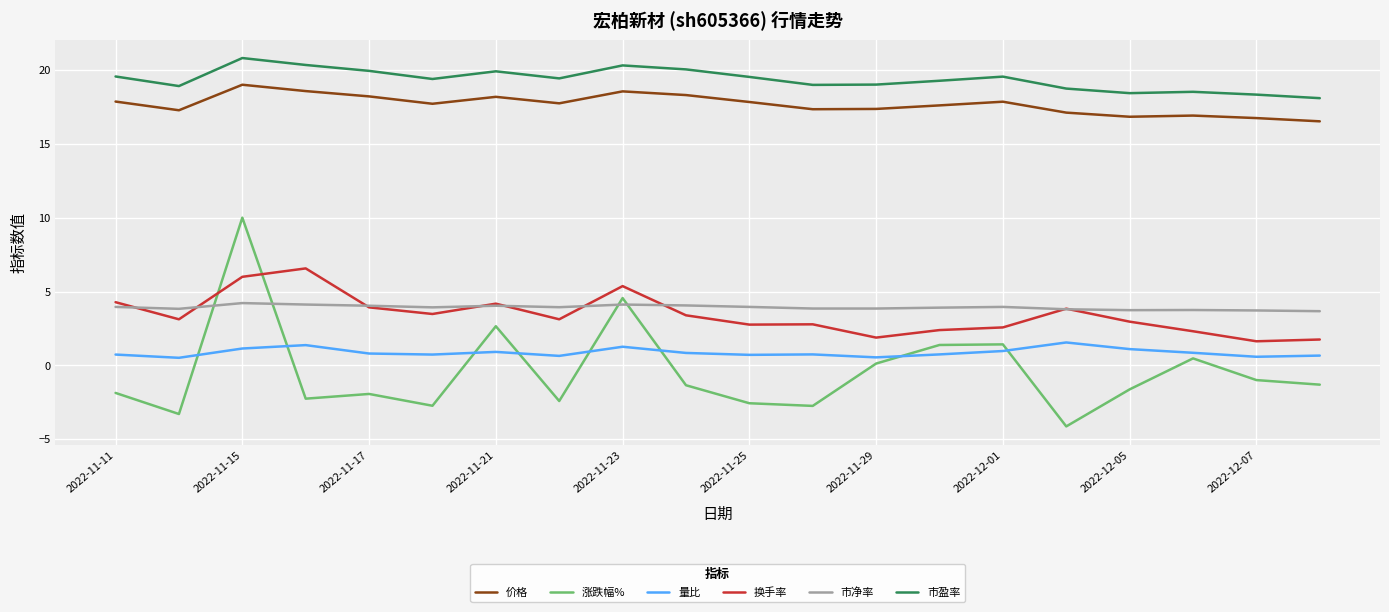

Does the chart display data point markers on the line(s)?

No